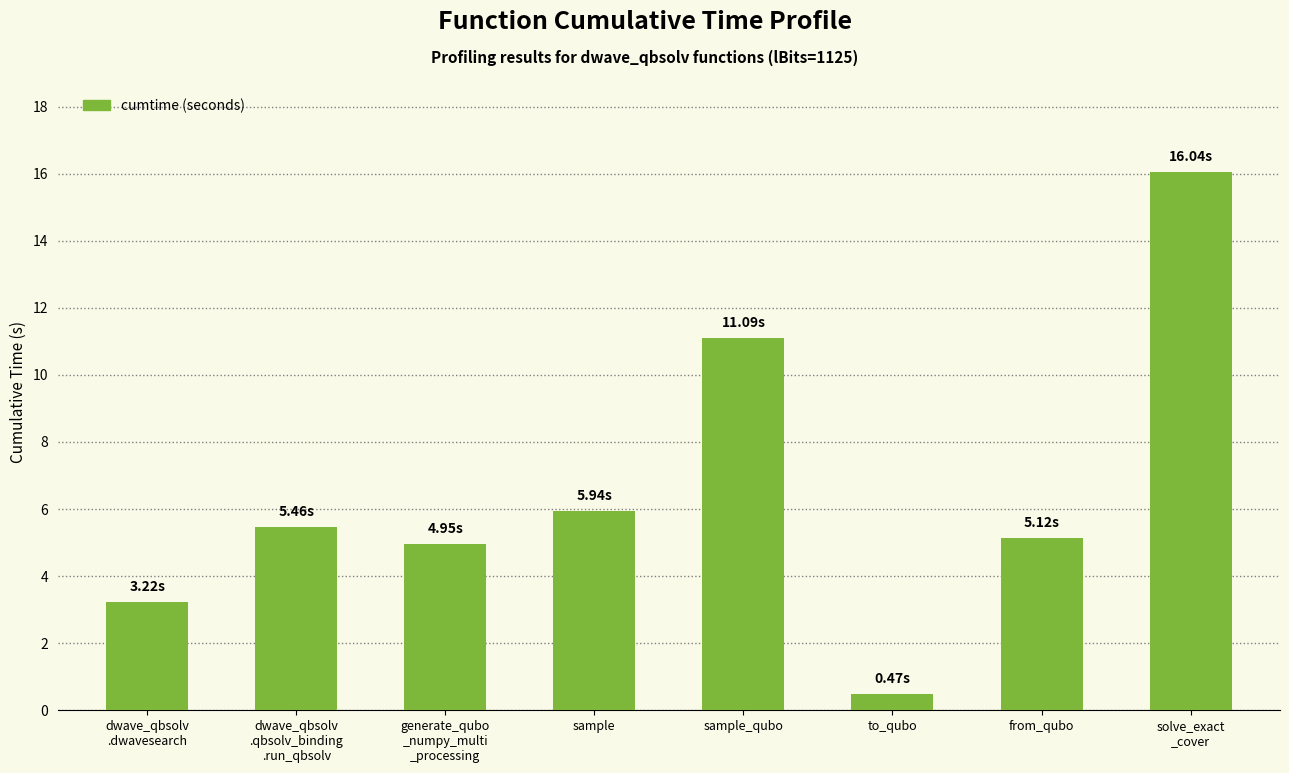

What is the difference between the second highest and minimum values?

10.6